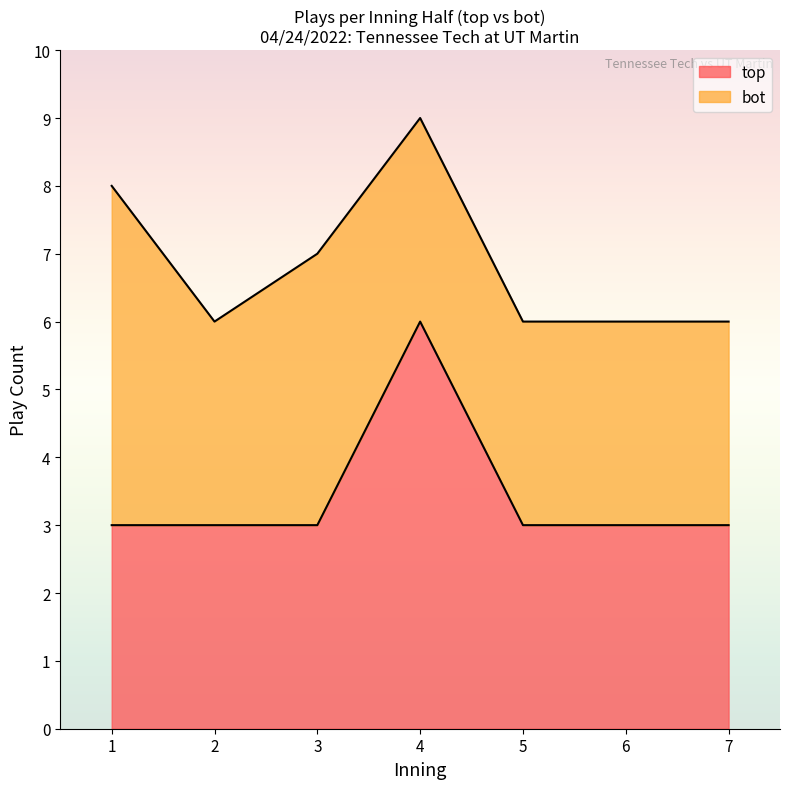

What is the minimum value for top?

3